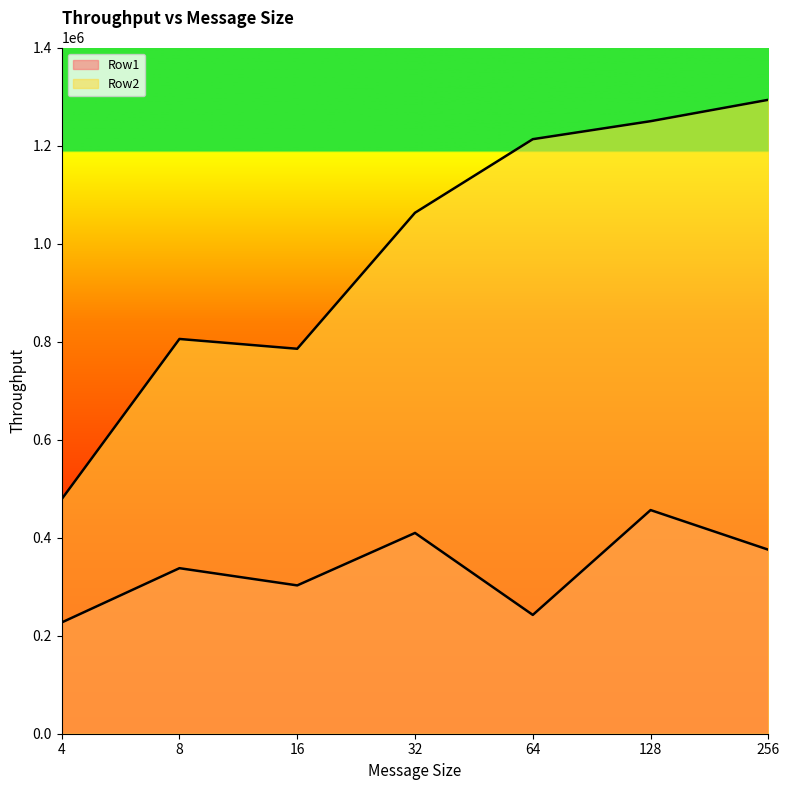

Between 32 and 128, which series saw the biggest shift?

Row2